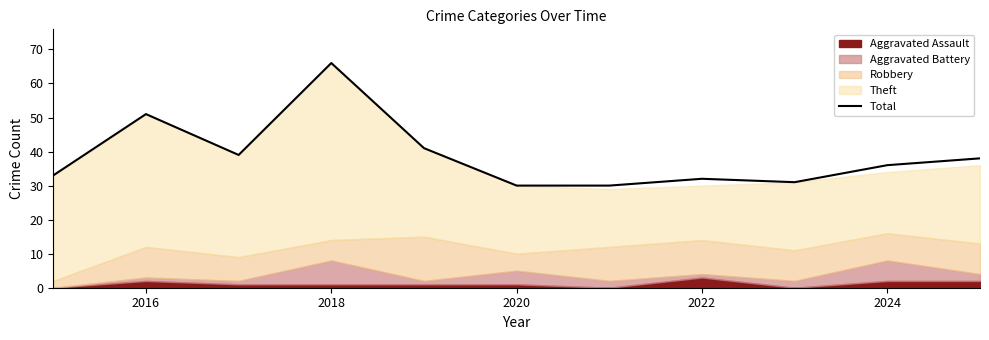

At which label is Total closest to 48?

2016